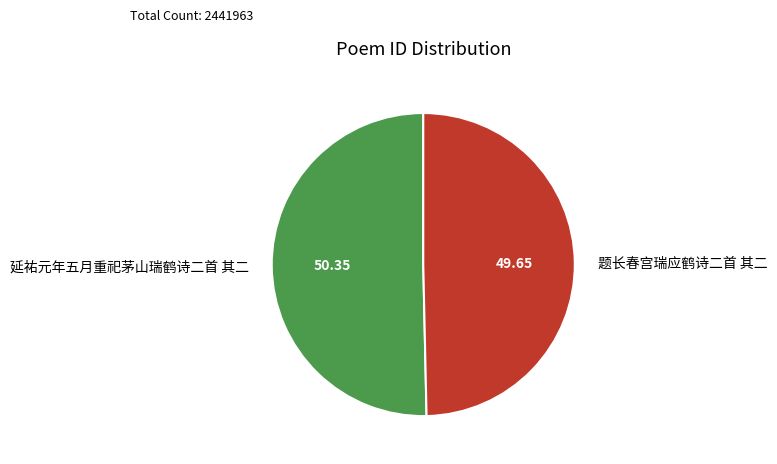

Is the sum of 题长春宫瑞应鹤诗二首 其二 and 延祐元年五月重祀茅山瑞鹤诗二首 其二 greater than half?

Yes